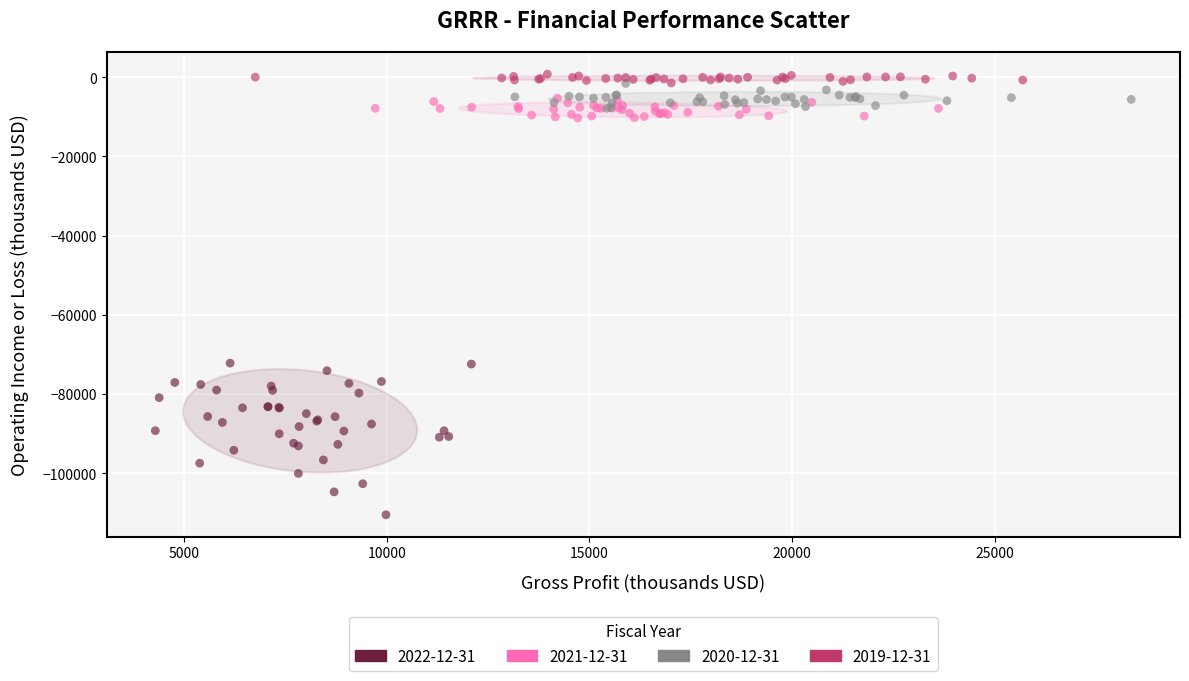

Which series contains the lowest Y value?

2022-12-31